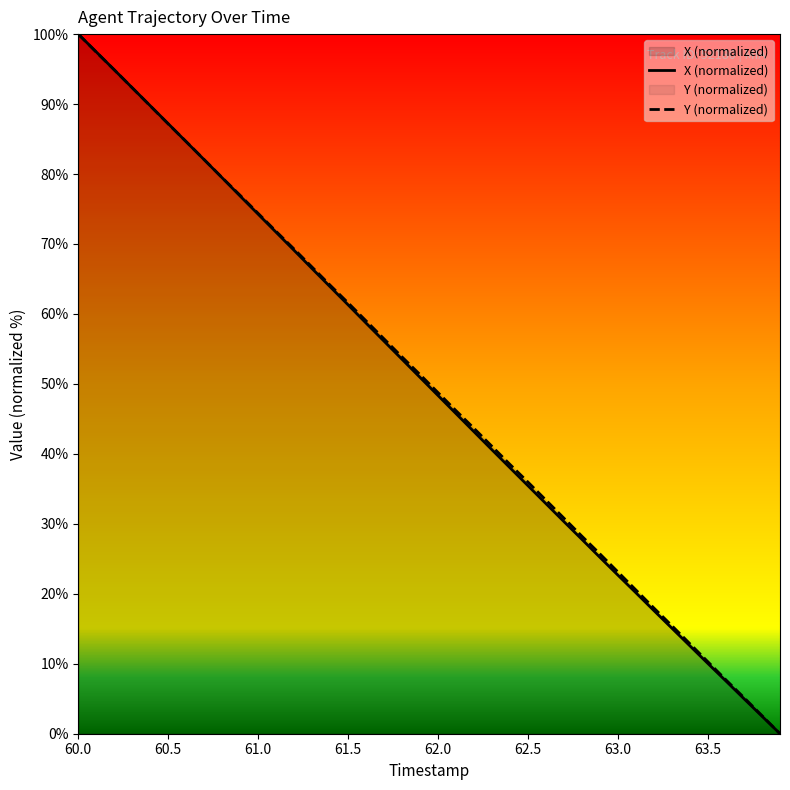

What is the label of the 18th point from the left?

61.7